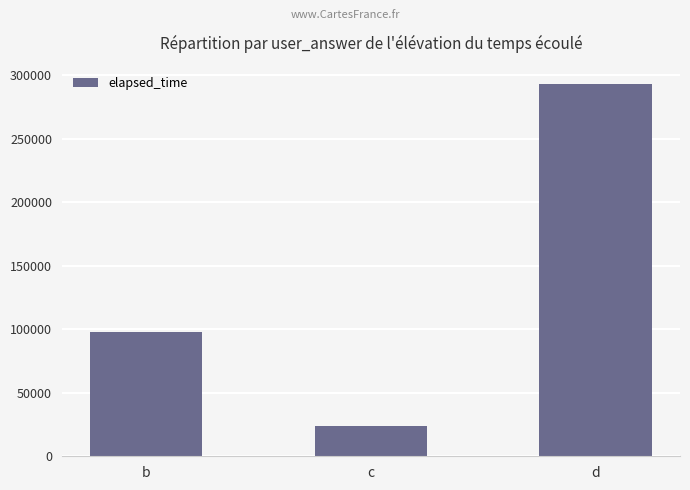

What is the maximum value shown in the chart?

293000